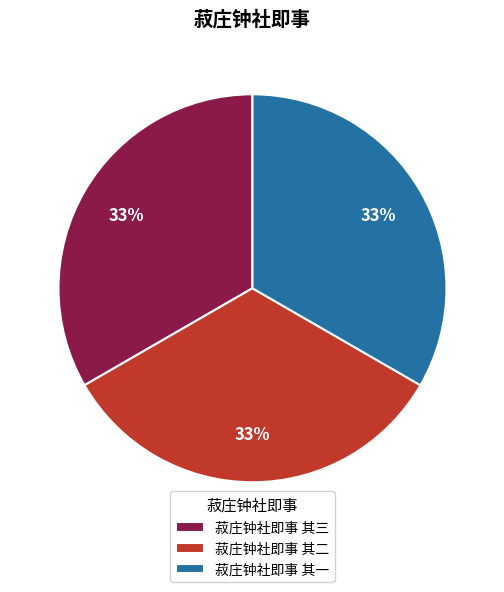

Combined, do 菽庄钟社即事 其二 and 菽庄钟社即事 其一 account for over 50%?

Yes